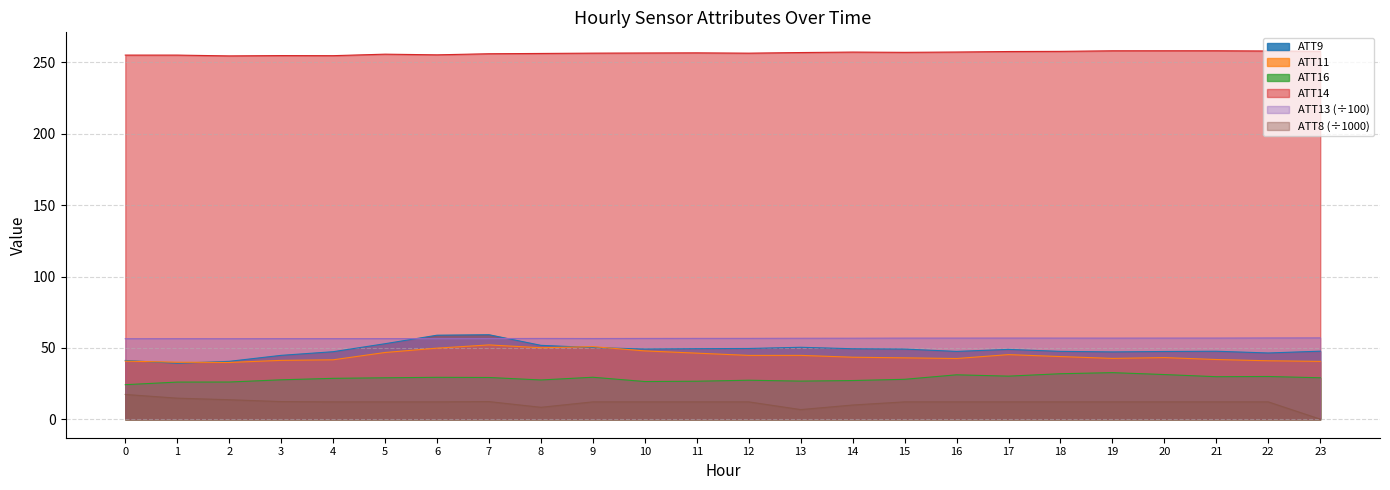

Which category has the highest value in the ATT11 series?

7